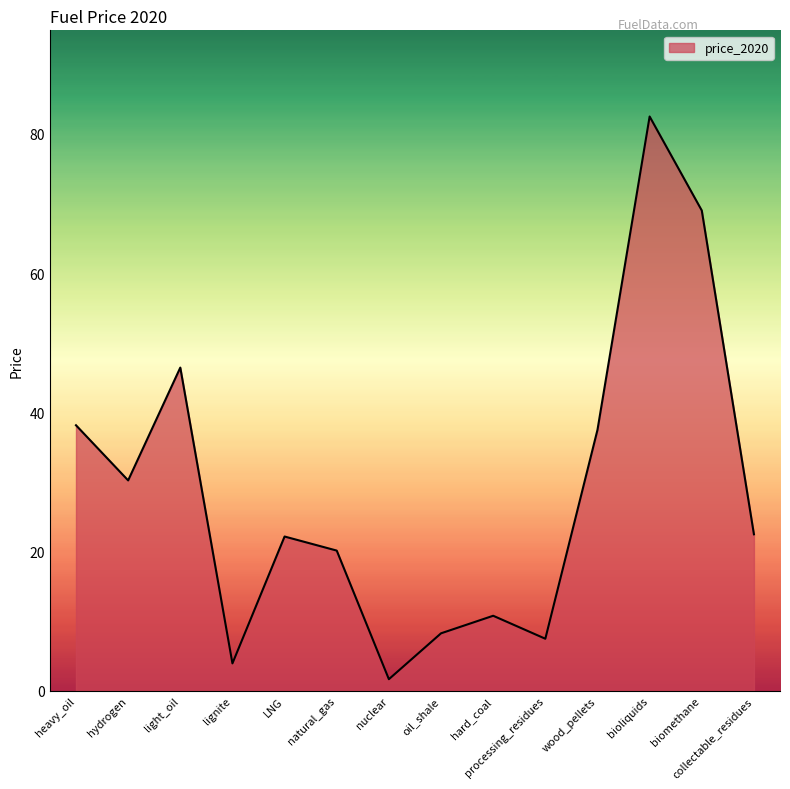

Where does the data first go above 22?

heavy_oil